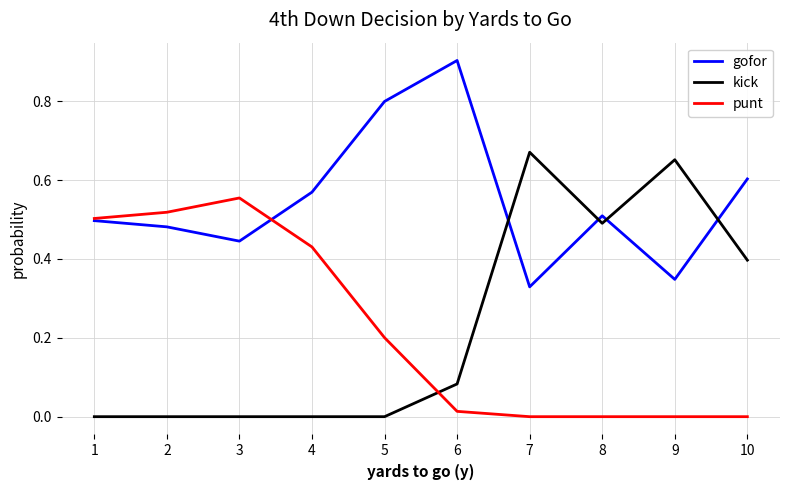

What is the total value across all series at 2?

1.0